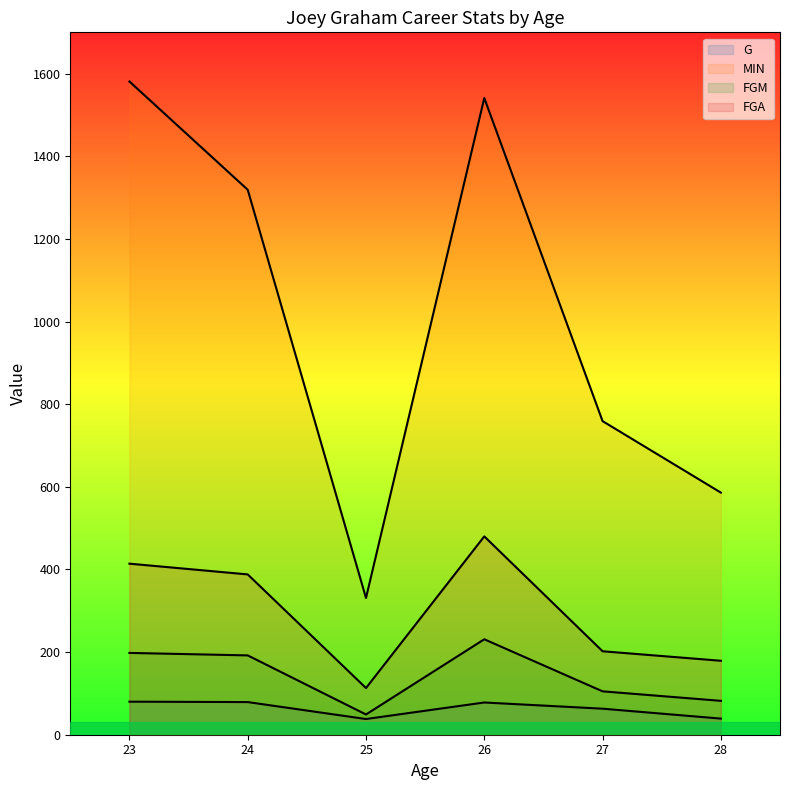

At which category does the chart reach its minimum across all series?

25